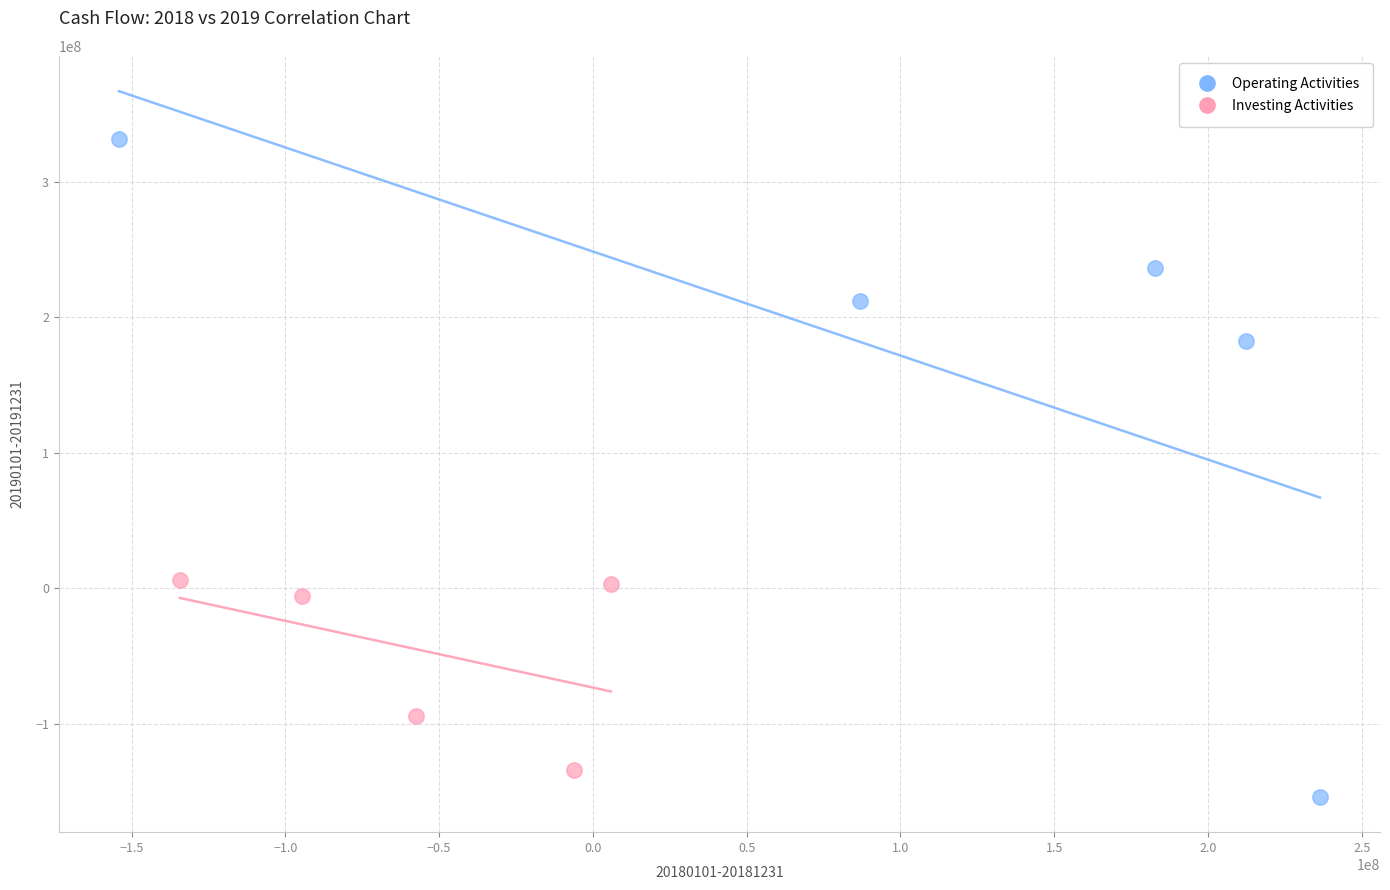

Which series has the largest Y range (max minus min)?

Operating Activities